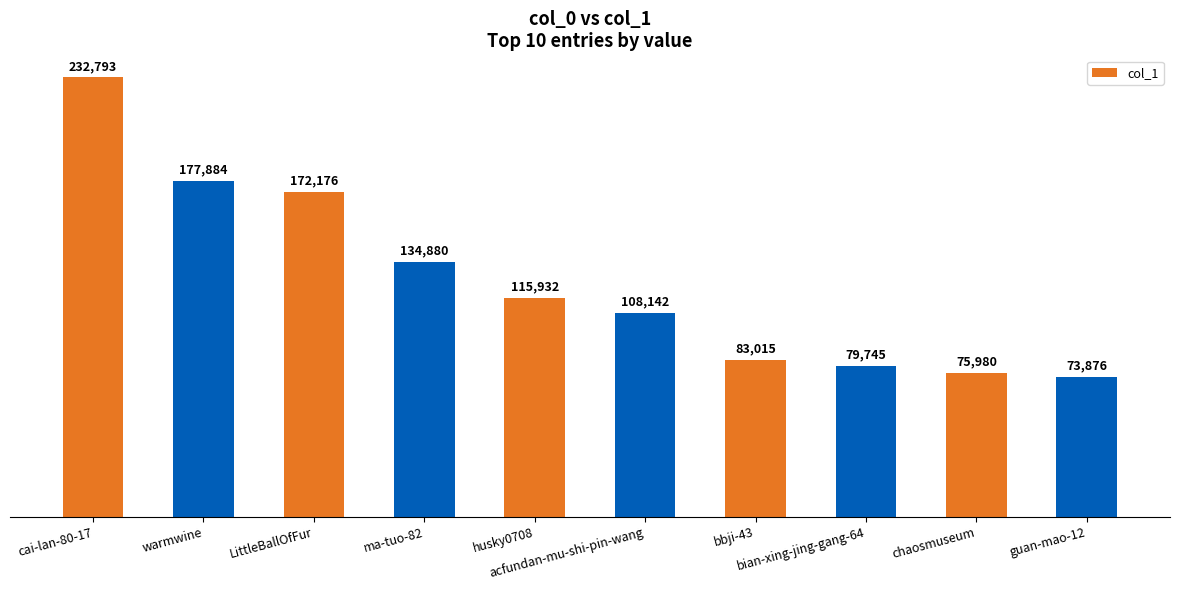

What is the greatest value displayed?

232793